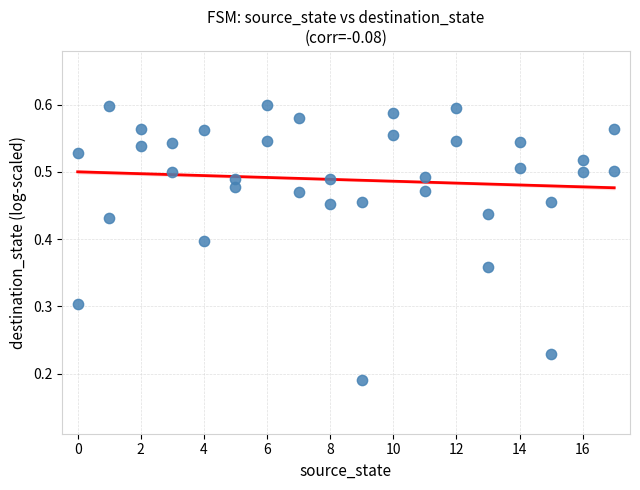

What is the range of X values (max minus min)?

17.0